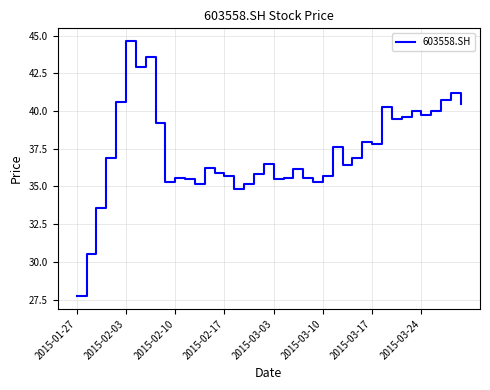

What is the maximum value shown in the chart?

44.6